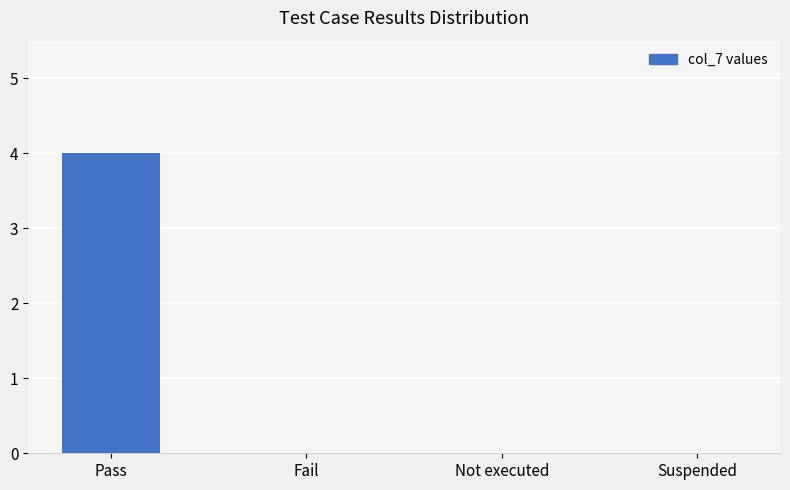

True or false: the data shows -2 at Suspended.

False